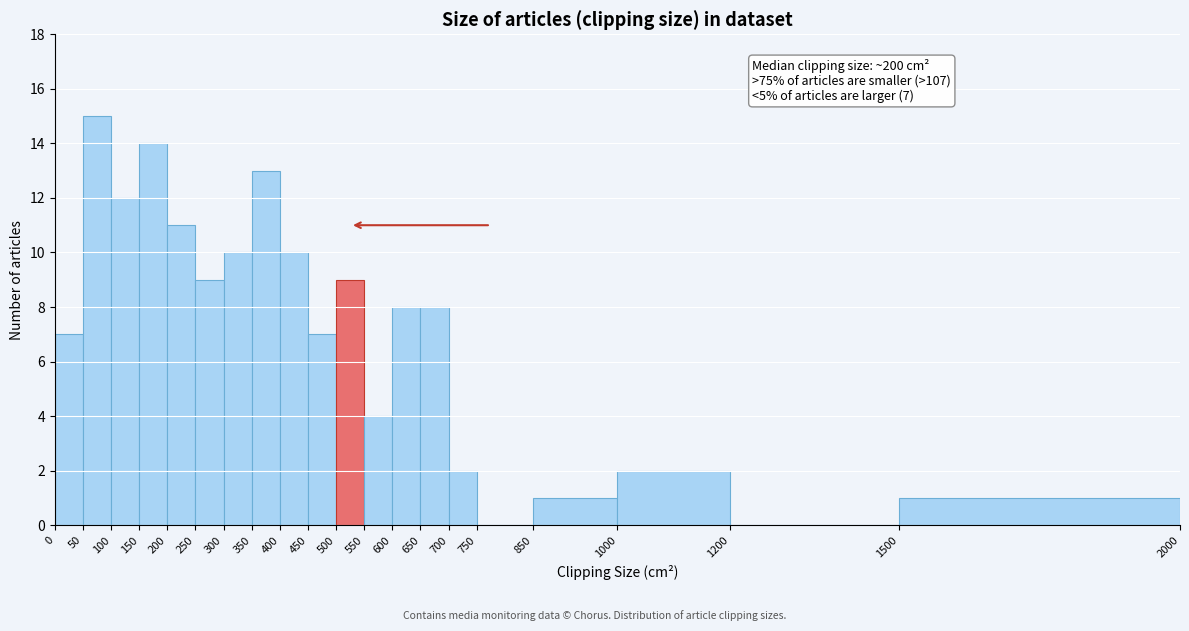

Over which range of the x-axis is the bar tallest?

50 to 100